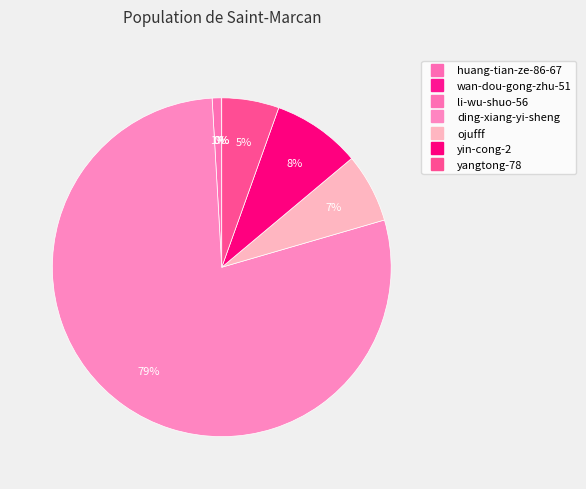

The li-wu-shuo-56 slice represents 12% of the pie. True or false?

False